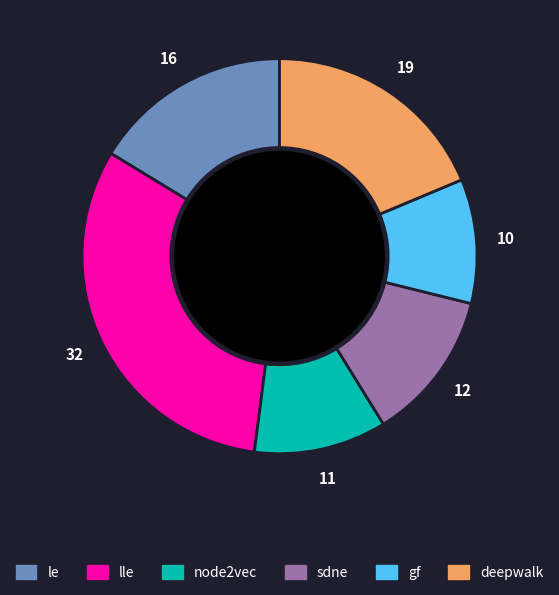

Which category has the smallest portion of the pie?

gf